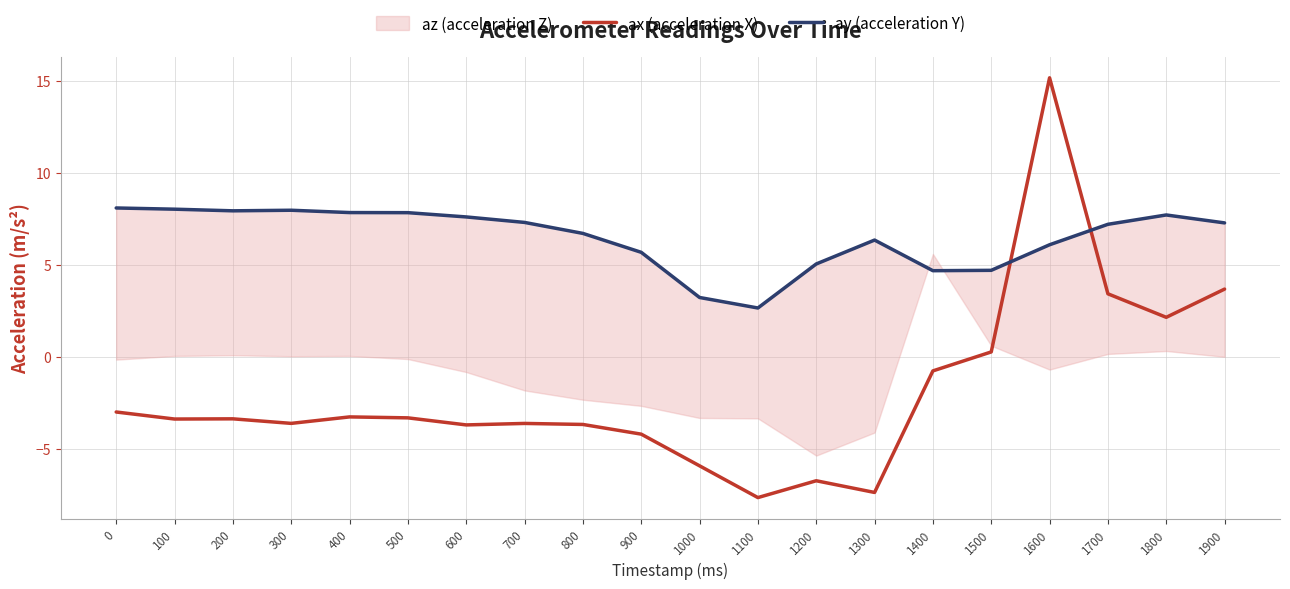

How many interior local peaks does the ax (acceleration X) series have?

5